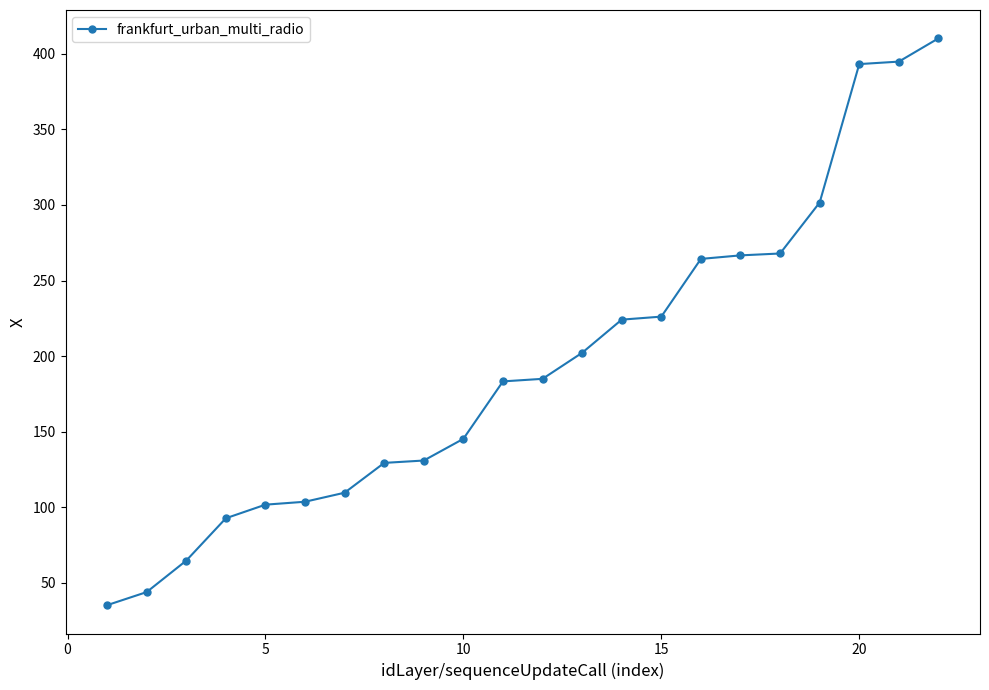

What is the value of the 5th point from the left?

101.8